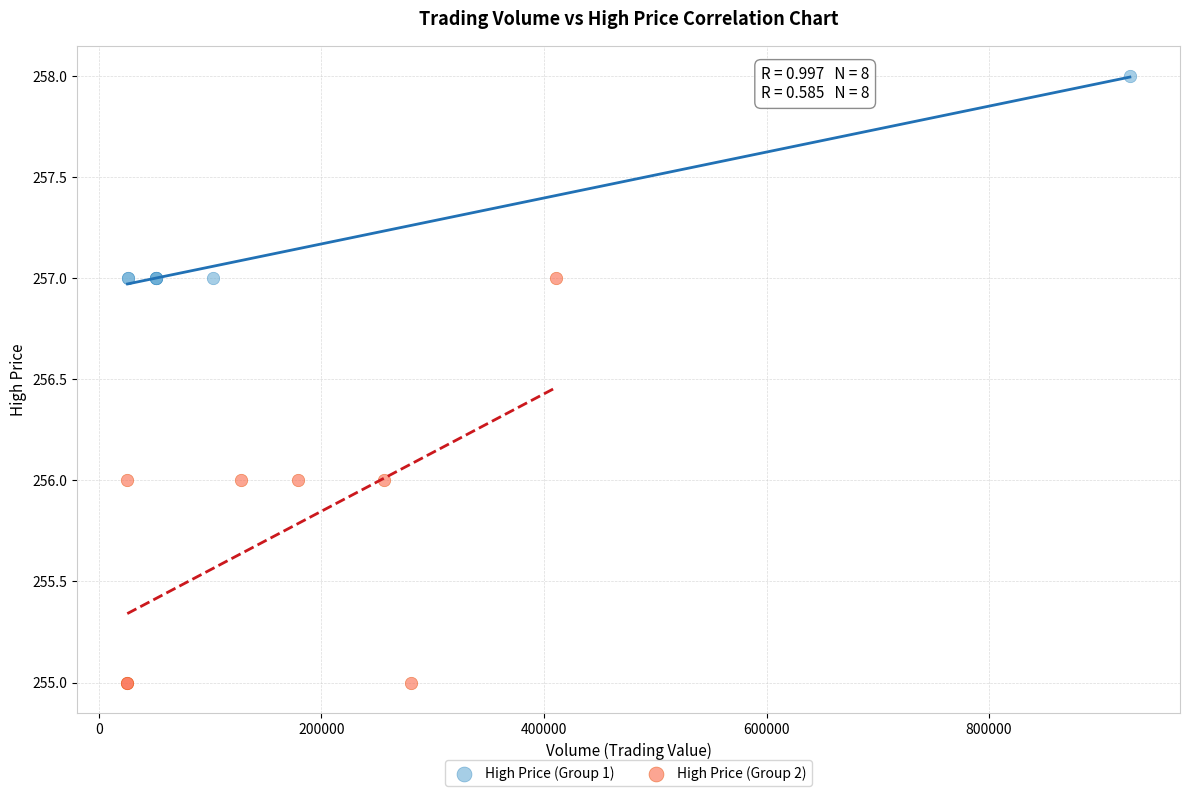

Which series has the largest Y range (max minus min)?

High Price (Group 2)